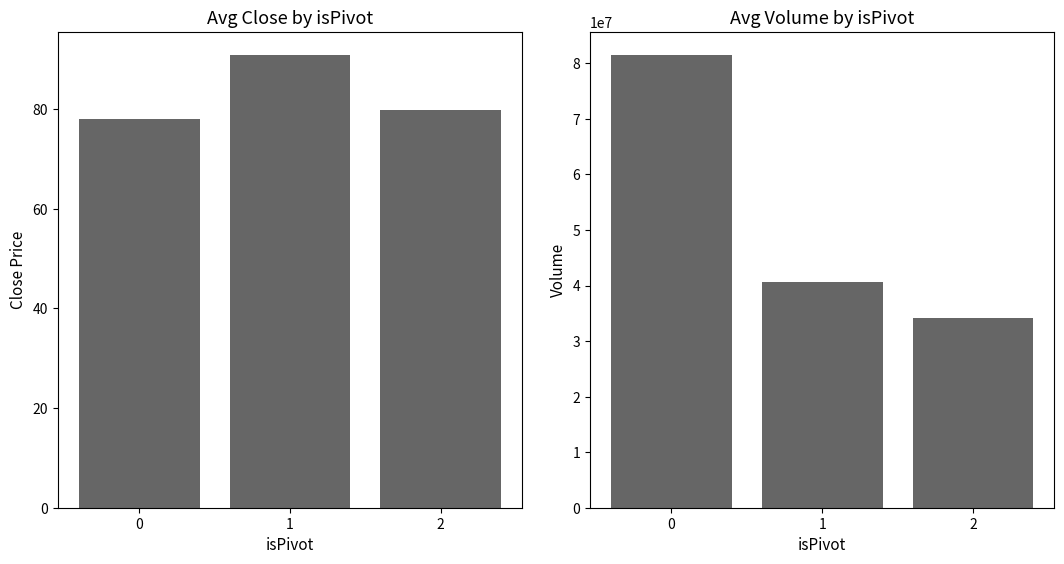

What is the value of the Avg Volume bar at the 3rd from the left?

34096185.0